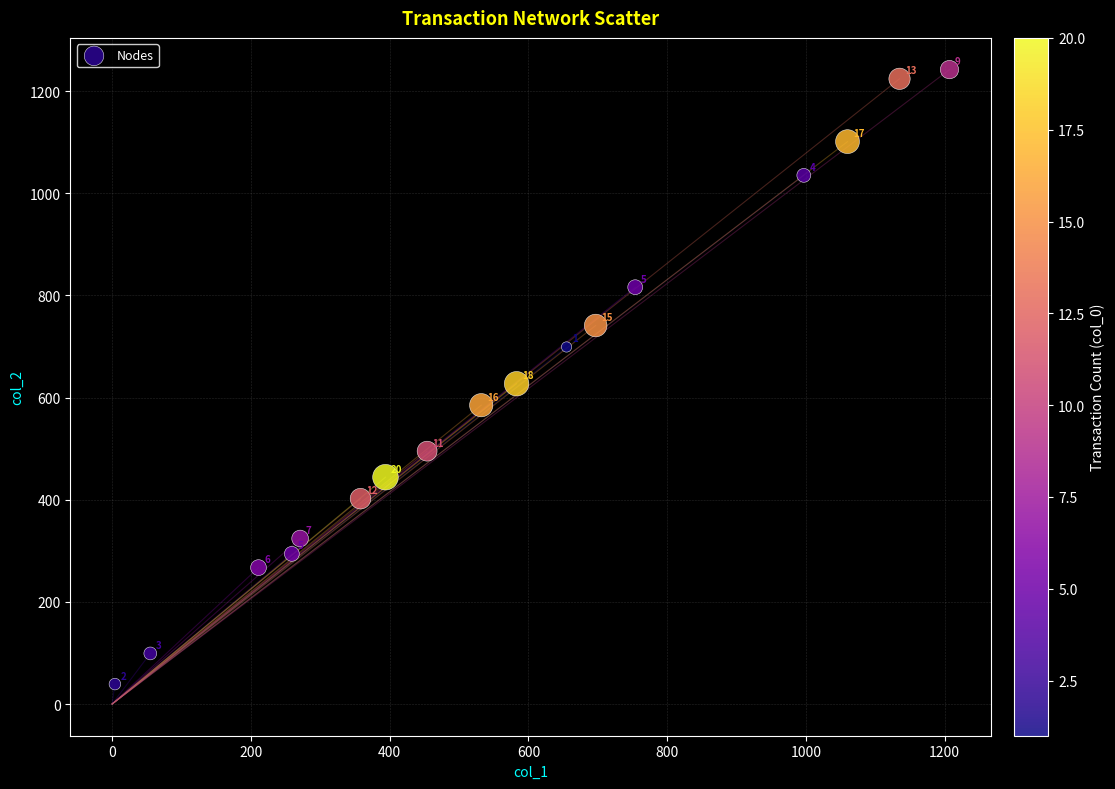

What Y value in the scatter plot is closest to 640?

627